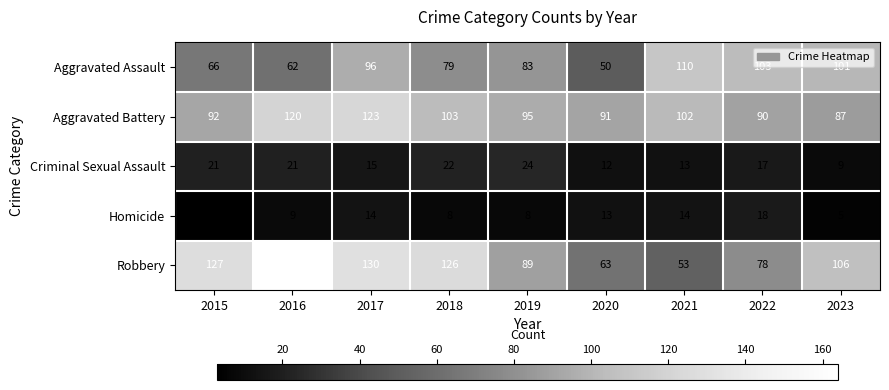

What is the total value across all series at 2016?

376